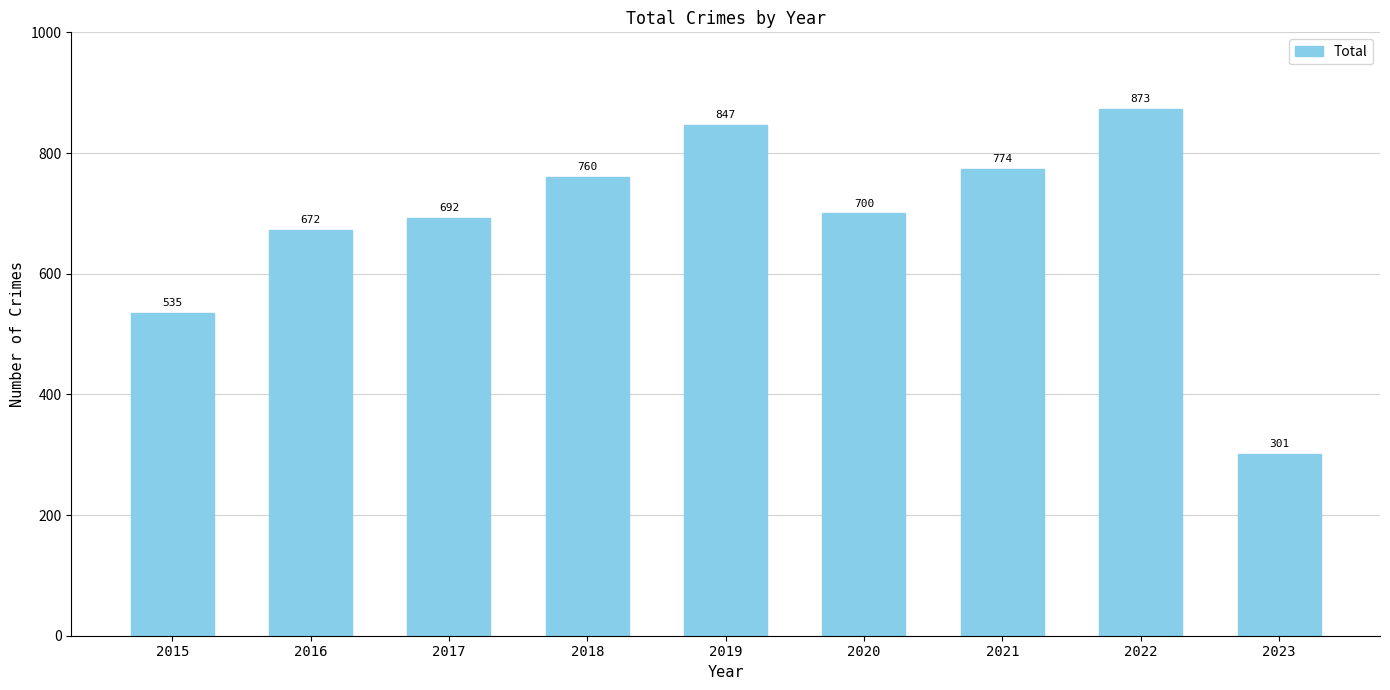

The chart shows a value of 470 at 2018. True or false?

False